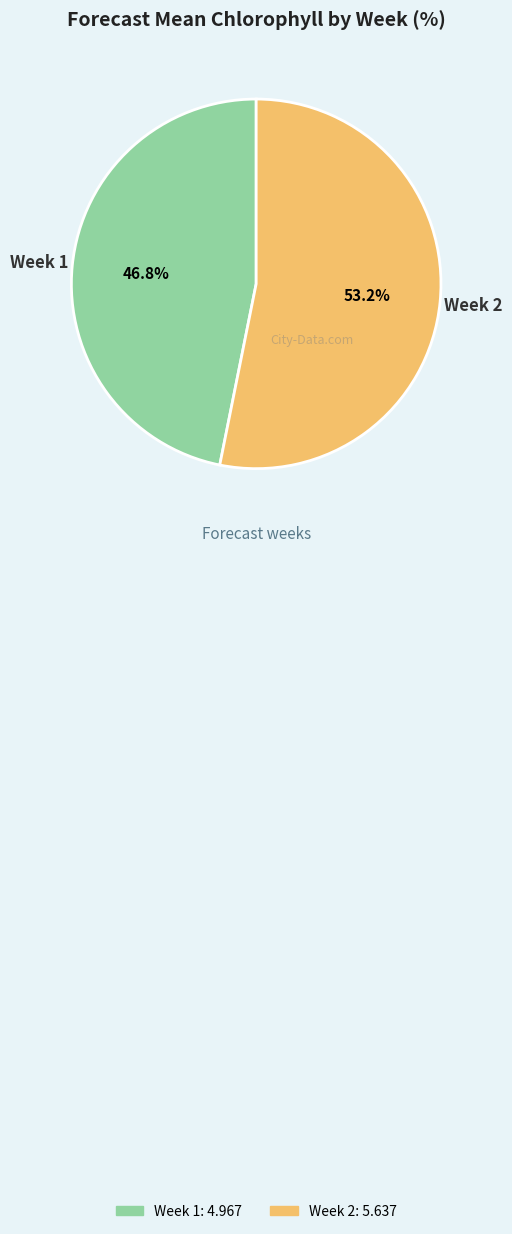

Rank the categories by value from highest to lowest.

Week 2, Week 1